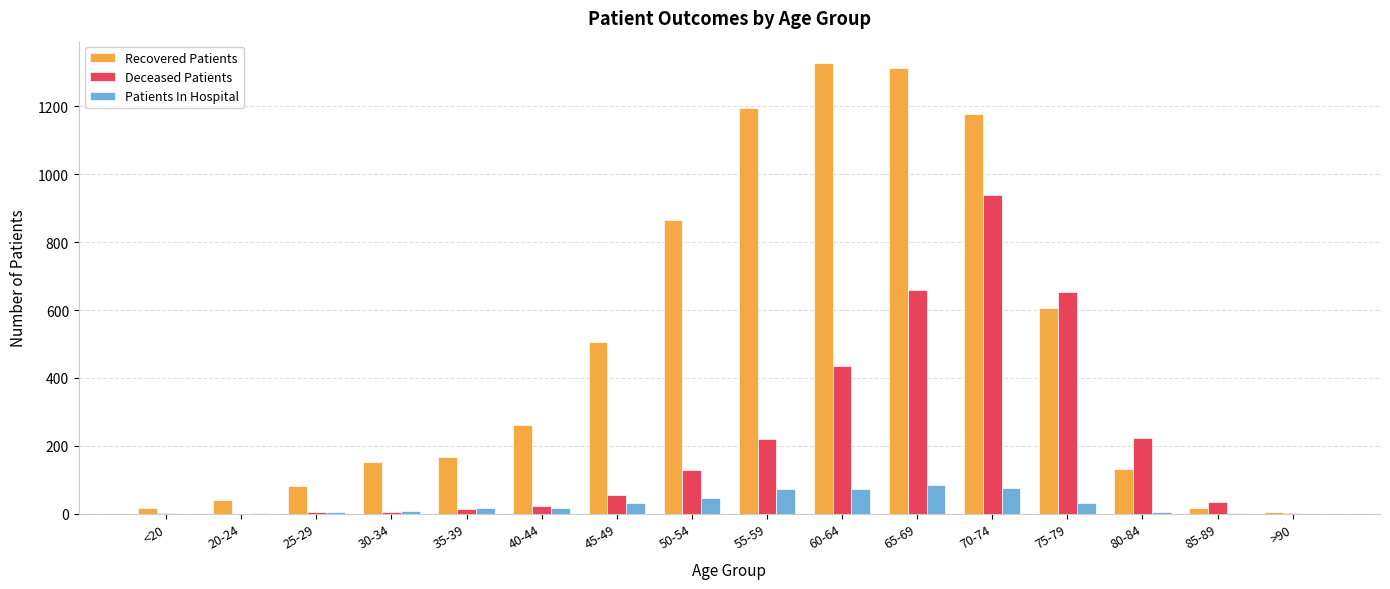

How many distinct data groups are displayed?

3